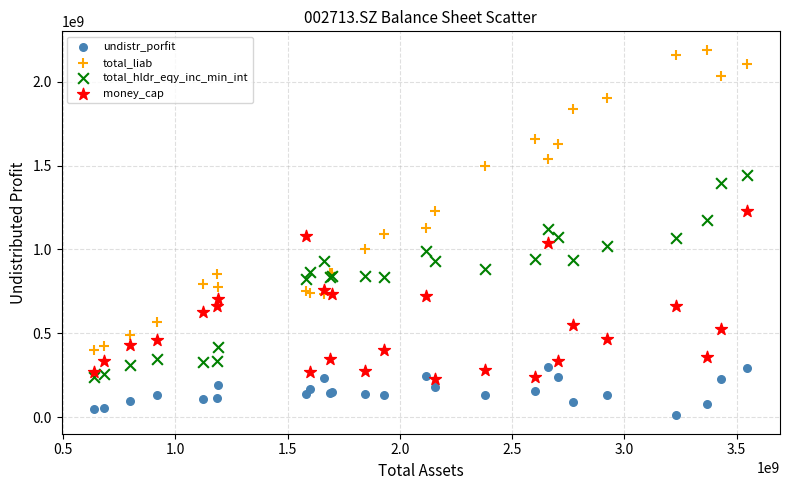

What are all the series names shown in the legend?

undistr_porfit, total_liab, total_hldr_eqy_inc_min_int, money_cap